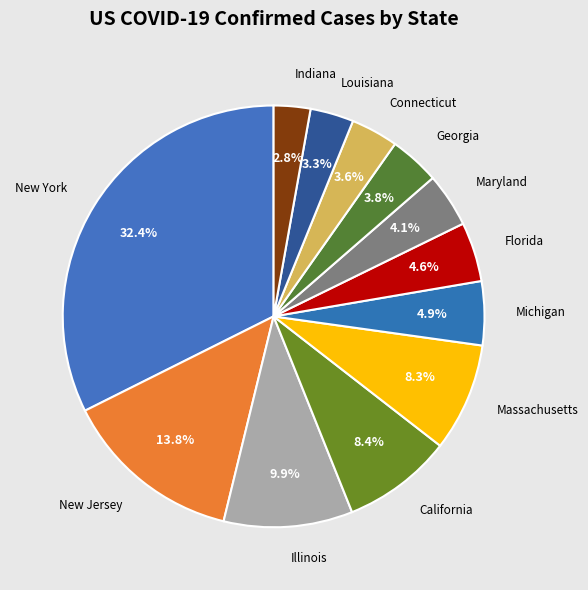

Count the number of slices in the pie.

12